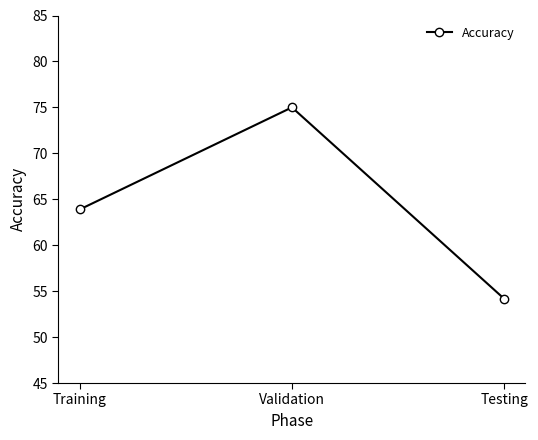

How many distinct data groups are displayed?

1